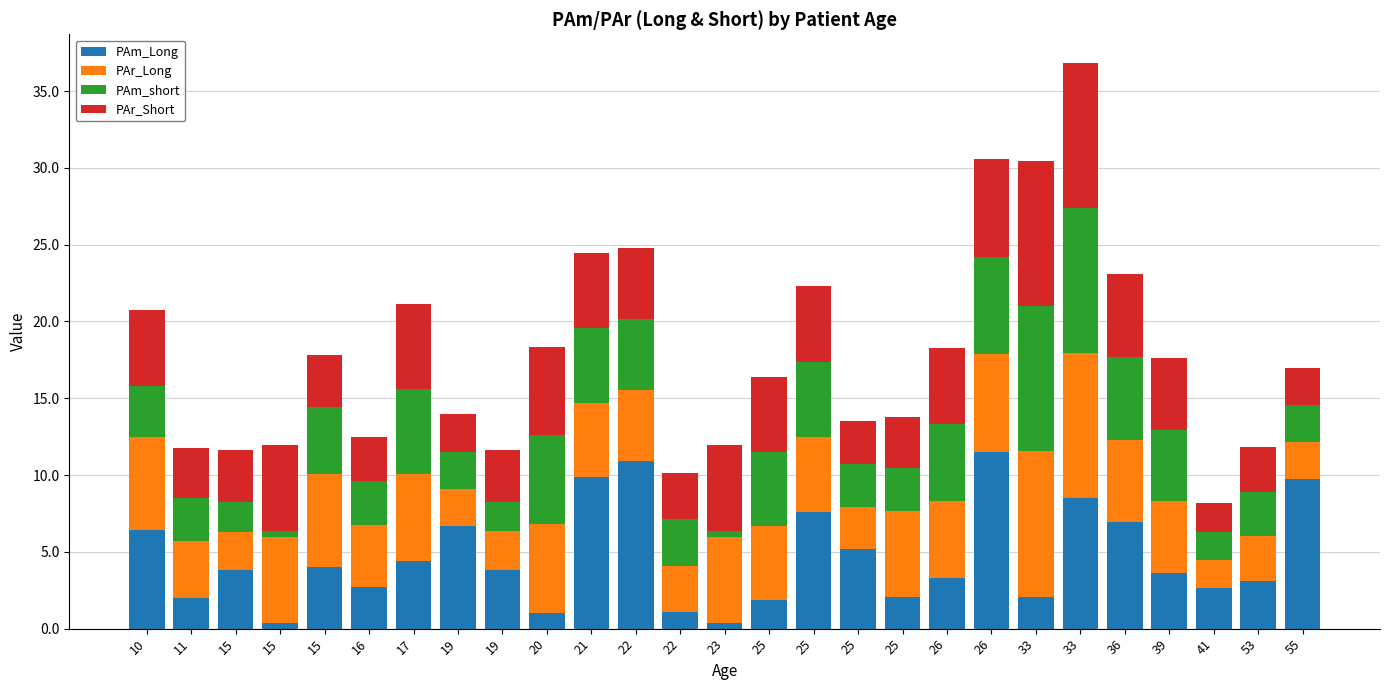

What is the value of the PAm_Long bar at the 21st from the left?

2.1